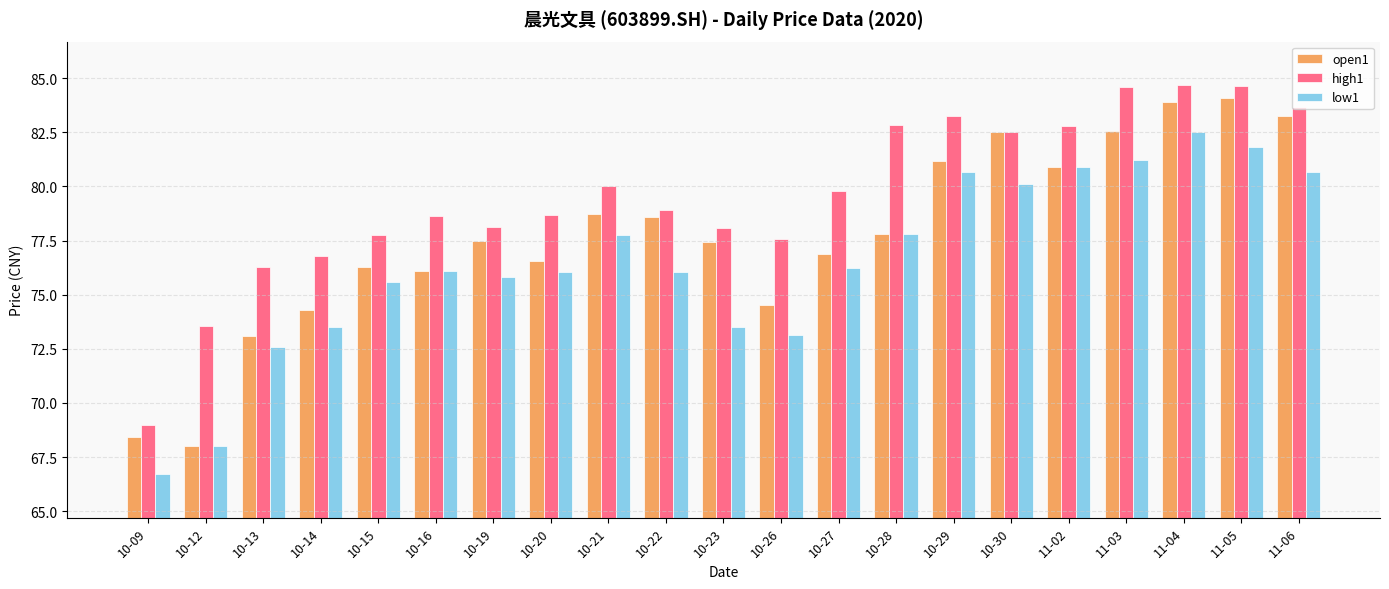

True or false: low1 has a value of 100.8 at 10-23.

False